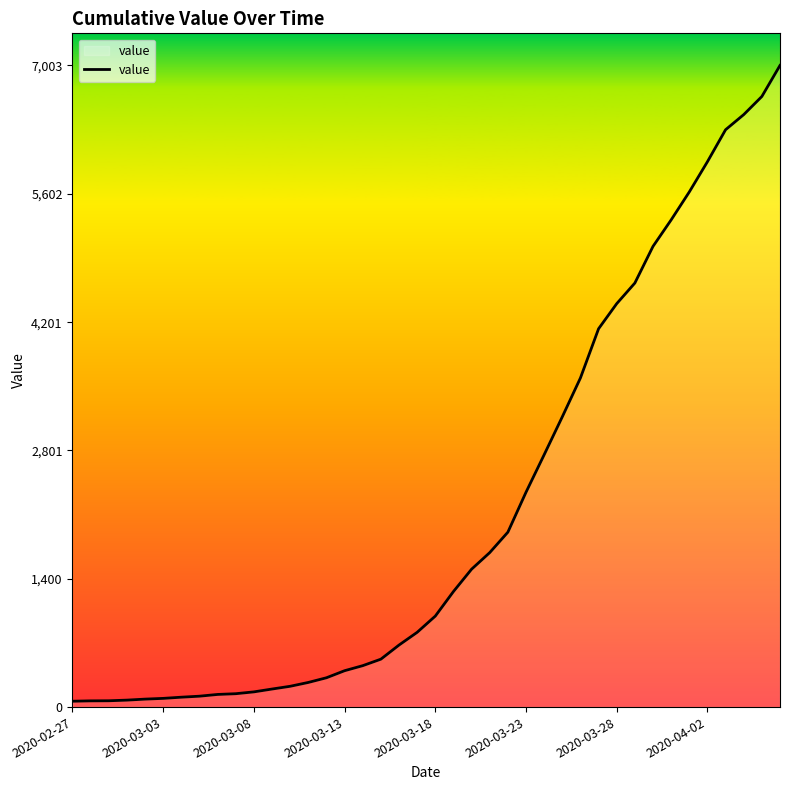

How many lines are shown in the chart?

1